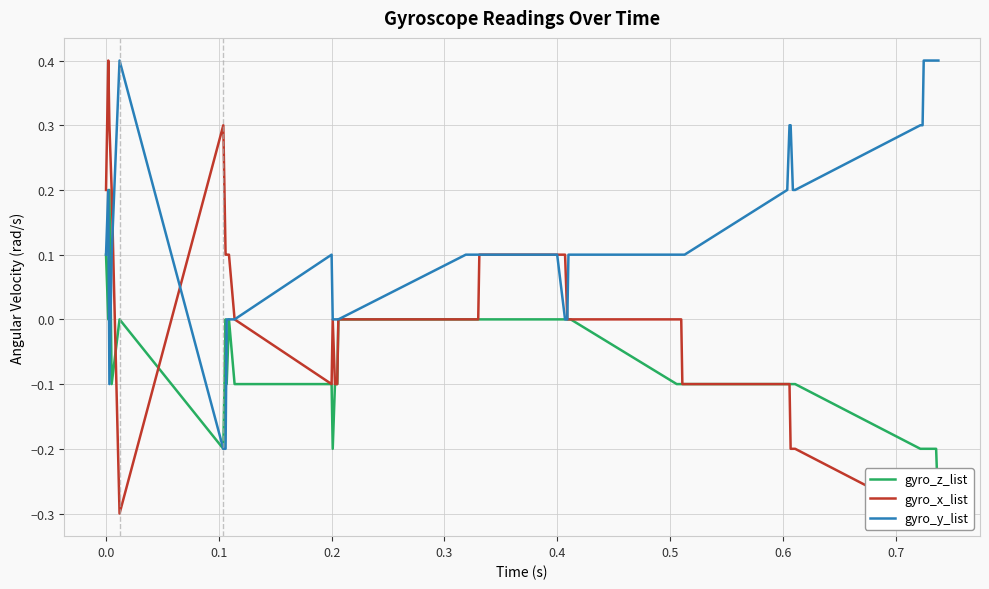

The value of gyro_y_list at 0.2 is 0.2. True or false?

False